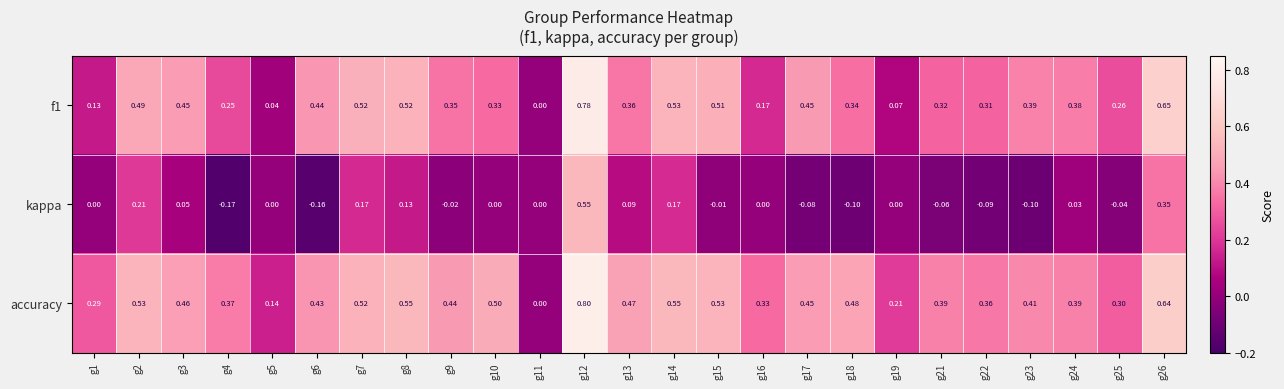

Which series has the widest spread of values?

accuracy